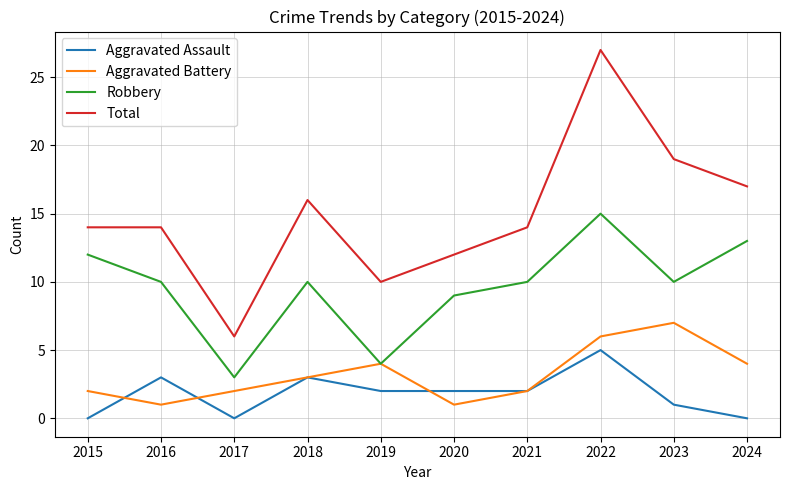

Reading right to left, what are all the values shown in this chart?

Aggravated Assault: 0	1	5	2	2	2	3	0	3	0
Aggravated Battery: 4	7	6	2	1	4	3	2	1	2
Robbery: 13	10	15	10	9	4	10	3	10	12
Total: 17	19	27	14	12	10	16	6	14	14